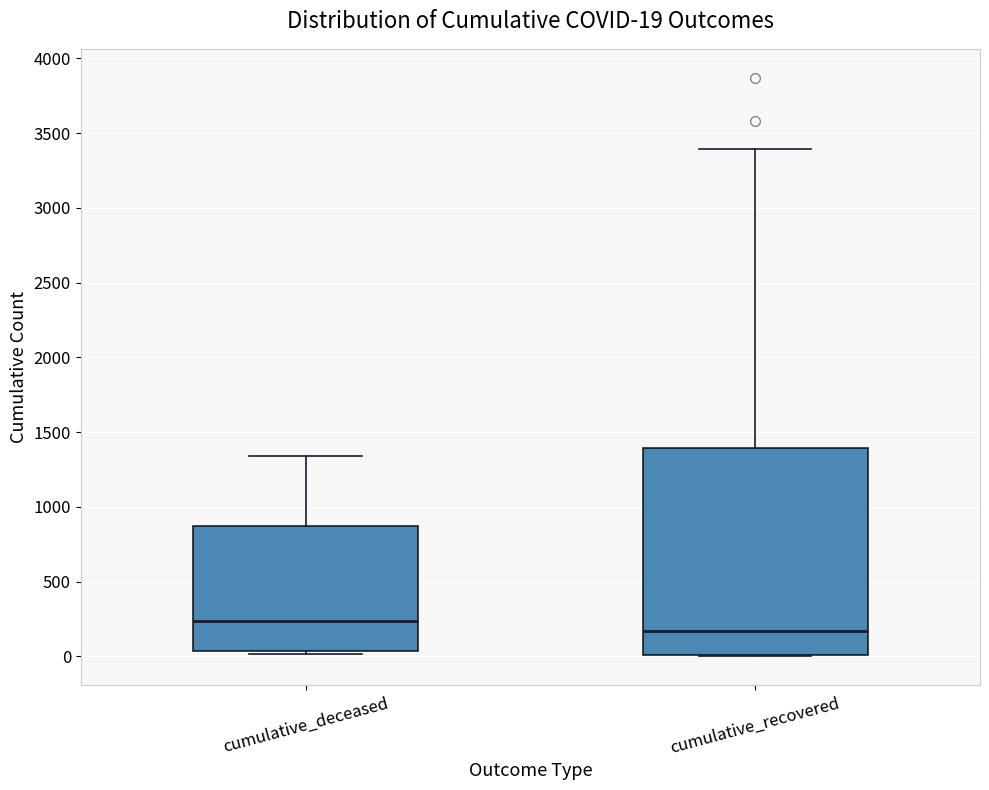

Comparing the boxes themselves (not the whiskers), which one is the tallest?

cumulative_recovered